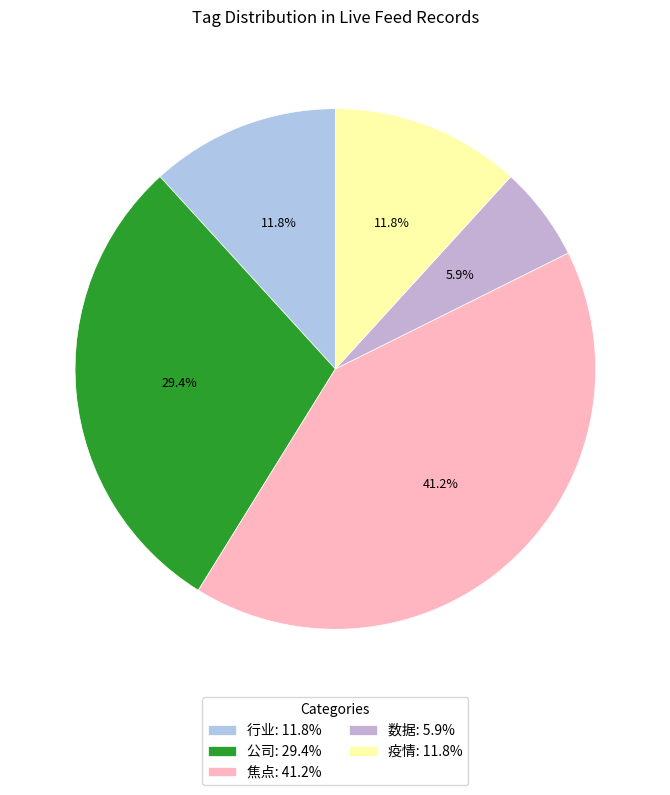

Count the number of slices in the pie.

5